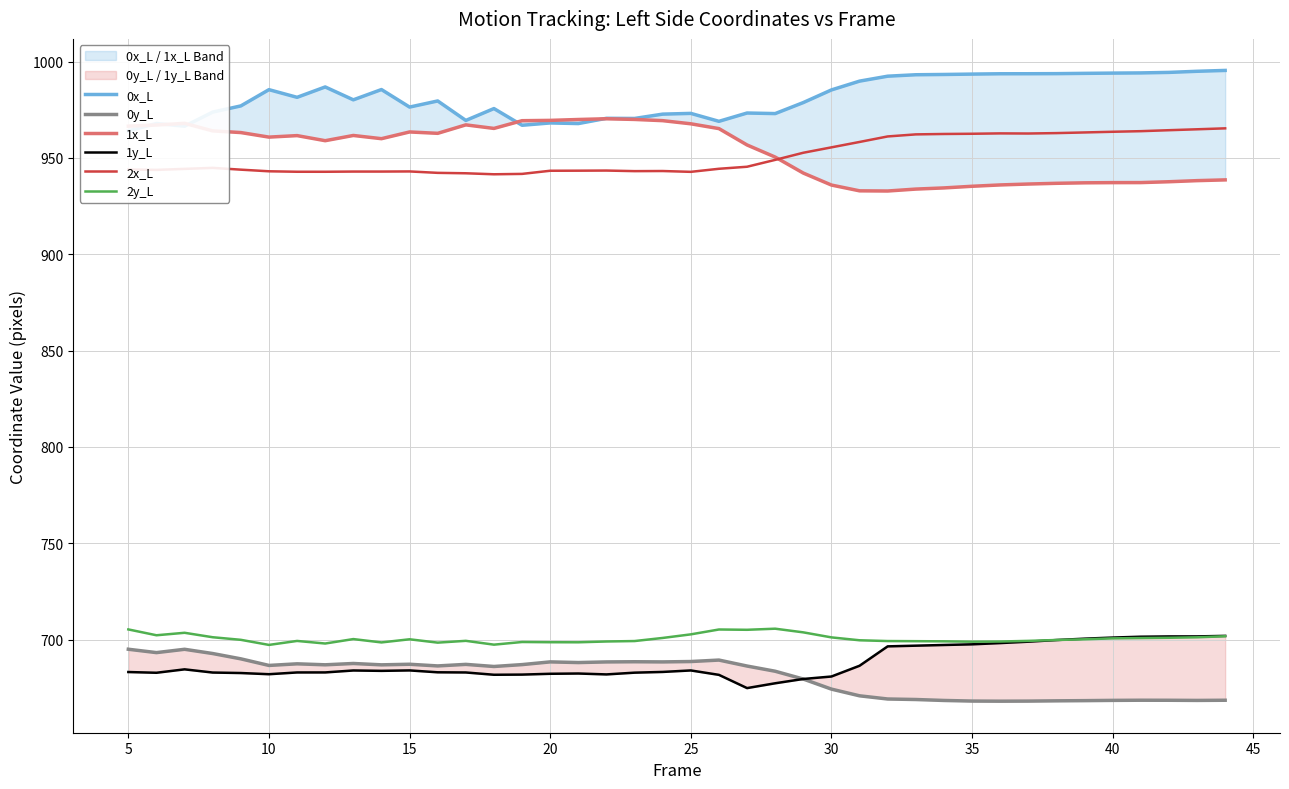

The 2y_L series shows 360.2 at 20. True or false?

False